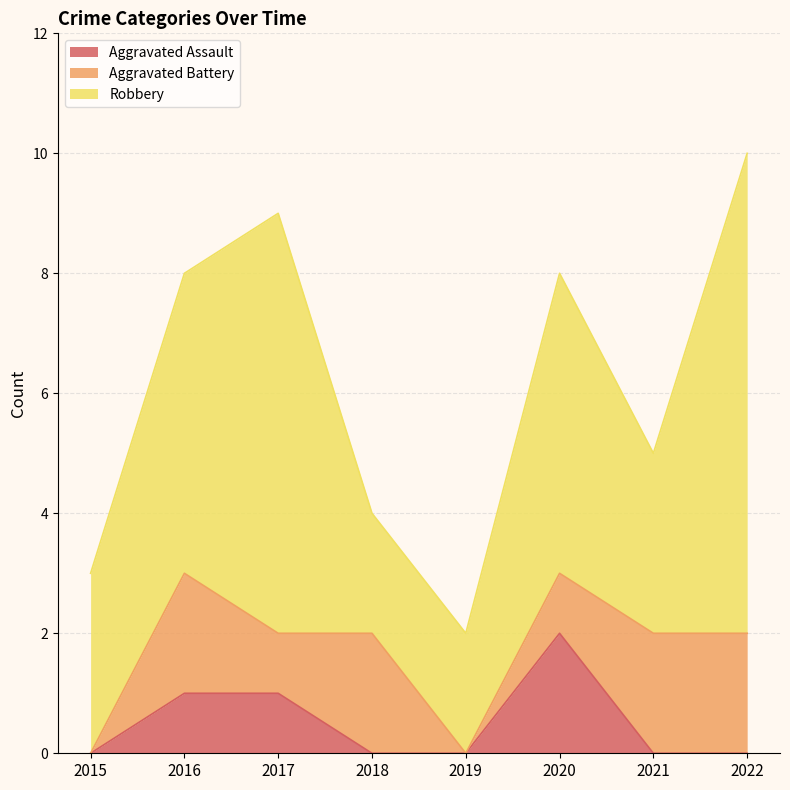

Reading left to right, extract all data points from this chart.

Aggravated Assault: 2015=0	2016=1	2017=1	2018=0	2019=0	2020=2	2021=0	2022=0
Aggravated Battery: 2015=0	2016=2	2017=1	2018=2	2019=0	2020=1	2021=2	2022=2
Robbery: 2015=3	2016=5	2017=7	2018=2	2019=2	2020=5	2021=3	2022=8